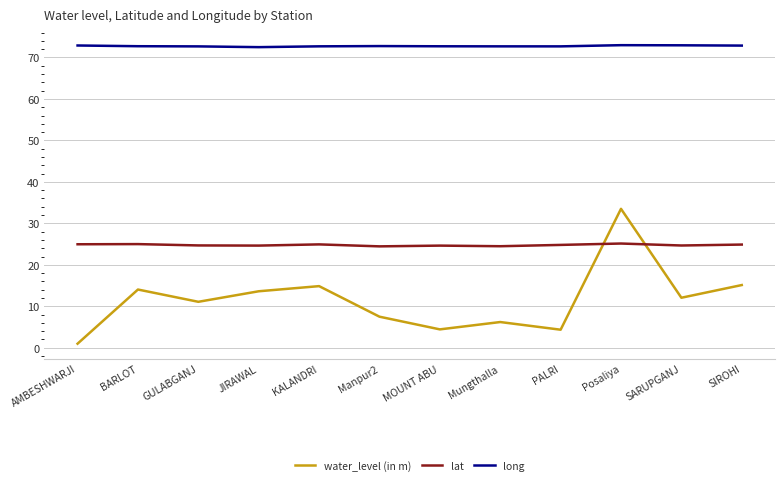

What is the total value across all series at SARUPGANJ?

109.7